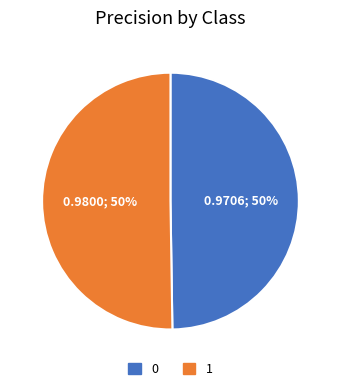

To the nearest percent, what is the average slice percentage?

50%